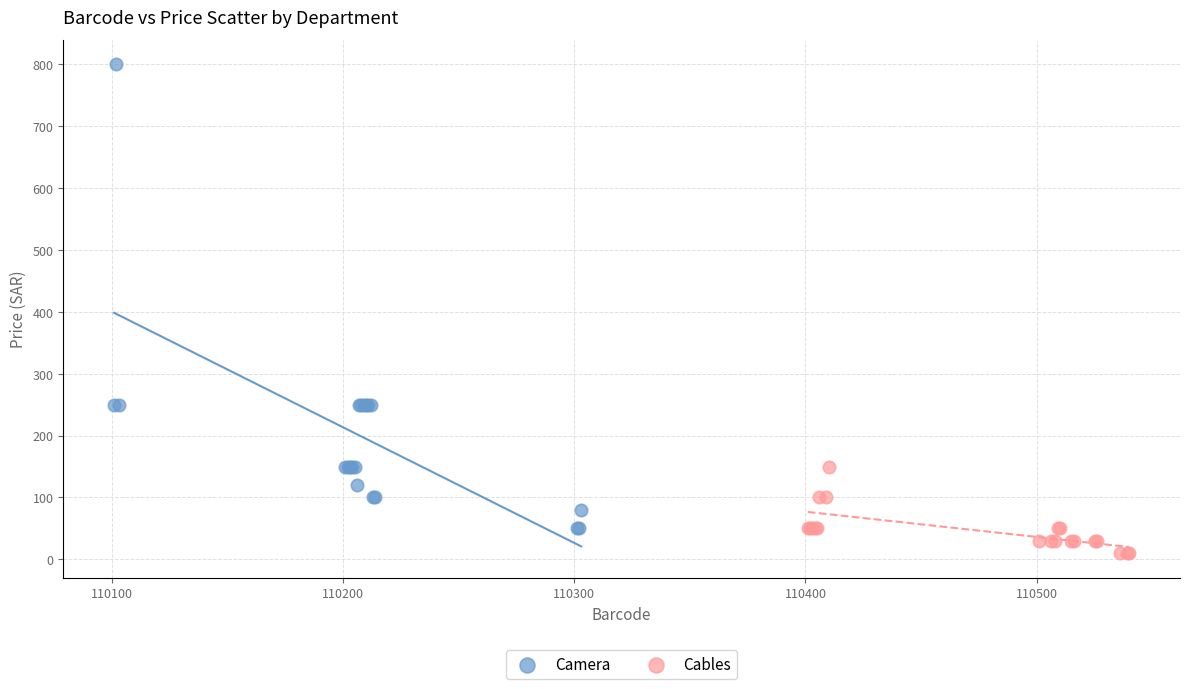

Which series contains the lowest Y value?

Cables